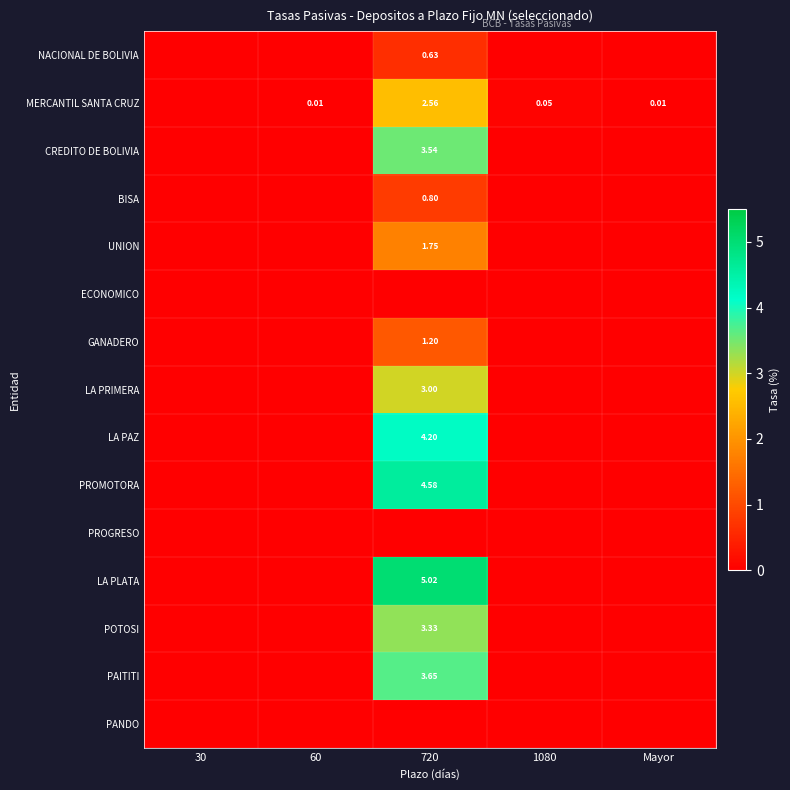

What is the greatest value displayed?

5.0